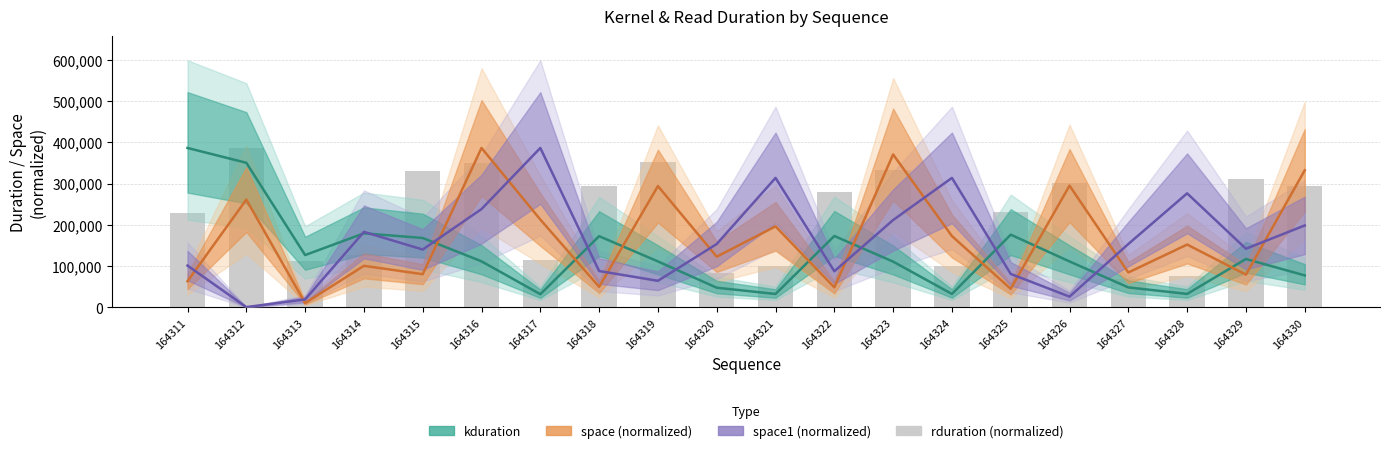

Reading right to left, extract all data points from this chart.

kduration: 164330=77728.0	164329=117503.0	164328=32832.0	164327=48608.0	164326=111519.0	164325=176478.0	164324=32768.0	164323=111104.0	164322=173247.0	164321=32704.0	164320=47872.0	164319=111616.0	164318=172800.0	164317=32160.0	164316=111807.0	164315=168384.0	164314=179680.0	164313=126976.0	164312=350687.0	164311=386591.0
space (normalized): 164330=332532.0	164329=79560.8	164328=152450.2	164327=84772.4	164326=295317.1	164325=45176.3	164324=173074.9	164323=370868.7	164322=48734.5	164321=196559.9	164320=123109.1	164319=294223.2	164318=50050.7	164317=213065.9	164316=386591.0	164315=80624.8	164314=100970.2	164313=10677.1	164312=261463.3	164311=63615.2
space1 (normalized): 164330=198812.4	164329=142321.2	164328=276608.6	164327=153812.7	164326=26288.0	164325=81253.8	164324=314030.5	164323=211931.0	164322=87762.2	164321=314030.5	164320=153812.7	164319=64626.7	164318=88321.5	164317=386591.0	164316=238524.1	164315=140439.9	164314=183202.3	164313=19372.8	164312=864.4	164311=101543.4
rduration (normalized): 164330=294092.4	164329=310698.7	164328=76356.0	164327=68656.7	164326=302129.9	164325=230304.6	164324=100536.1	164323=333690.5	164322=279997.8	164321=99299.5	164320=82905.8	164319=352074.3	164318=293821.9	164317=114244.2	164316=349929.7	164315=331304.4	164314=127952.4	164313=112302.5	164312=386591.0	164311=227986.1